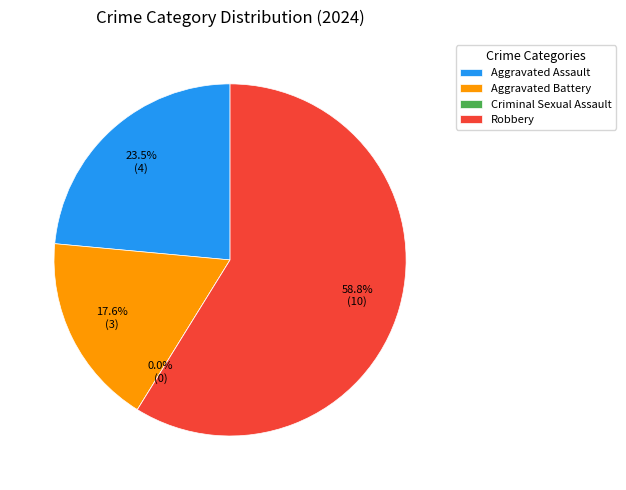

To the nearest percent, what is the average slice percentage?

25%